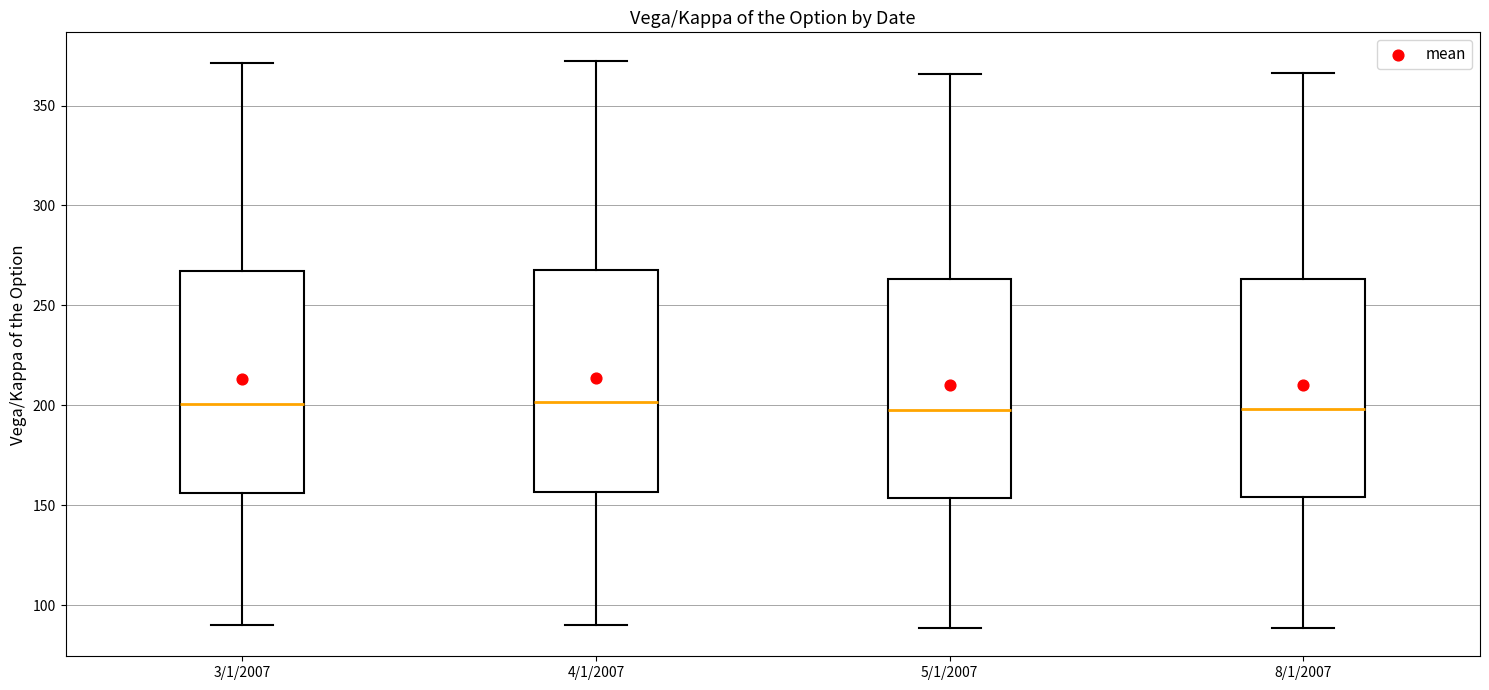

Where does the upper whisker of the box for 4/1/2007 end on the y-axis? The values are not printed on the chart, so give them approximately, as read against the axis.

370